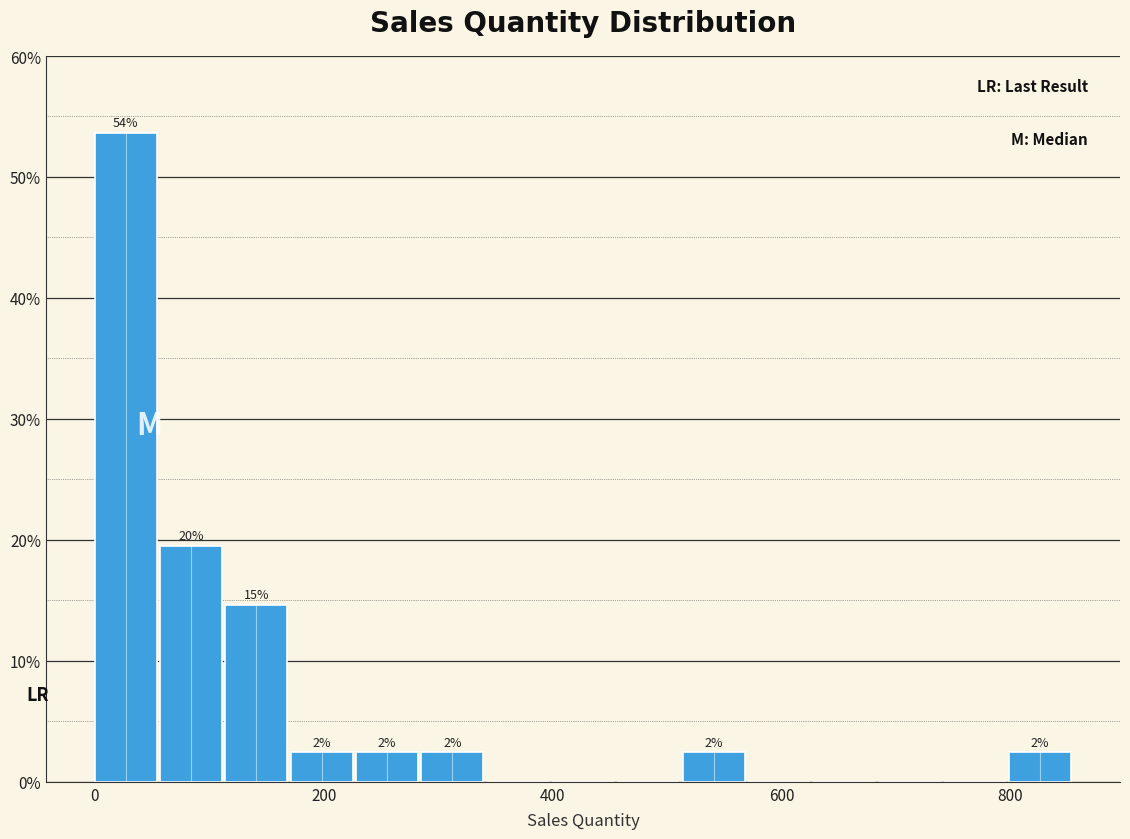

Read against the x-axis, roughly where is the centre of the tallest bar?

20